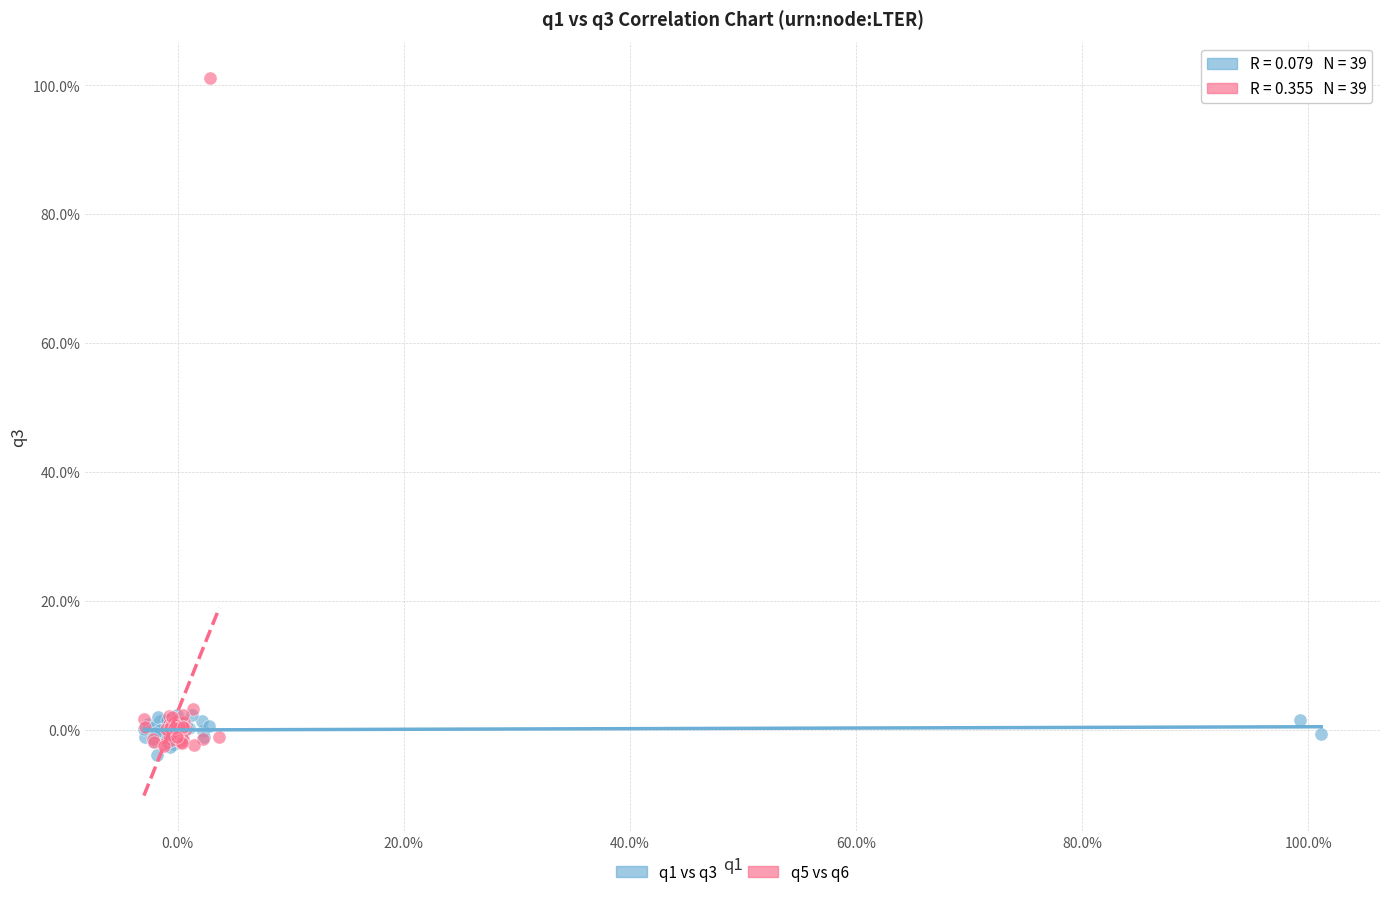

Which series reaches the minimum Y coordinate?

q1 vs q3